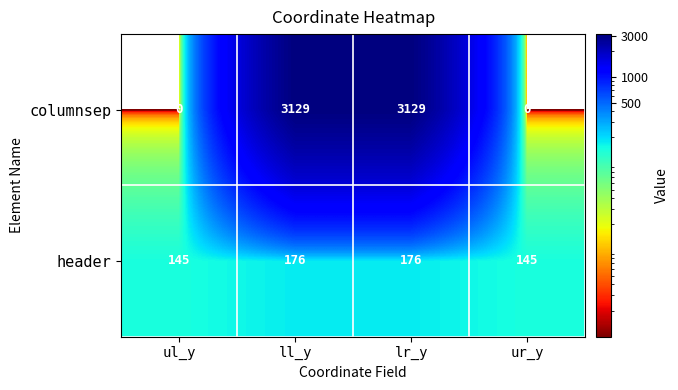

Which series has the largest total across all categories?

columnsep